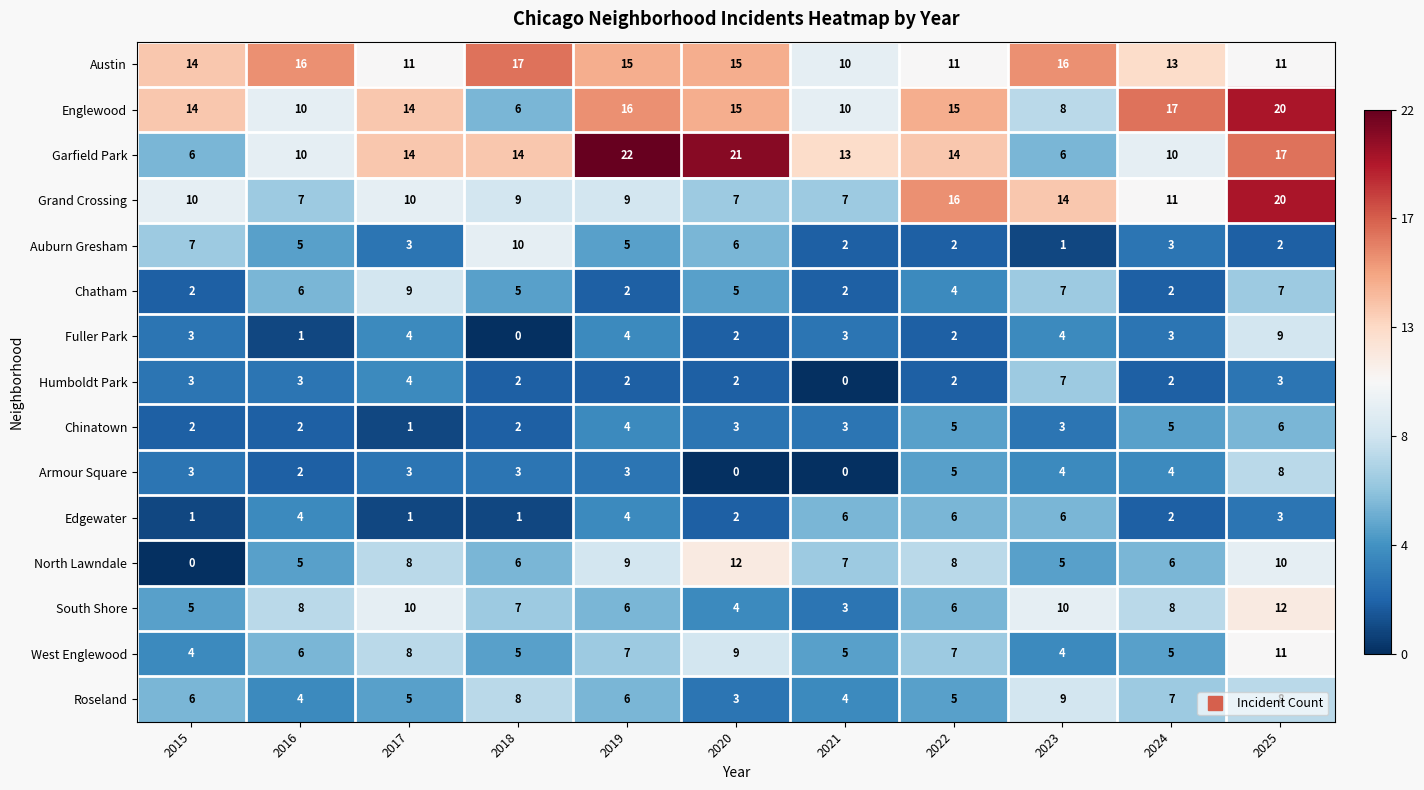

Which category has the highest value across all series?

2019